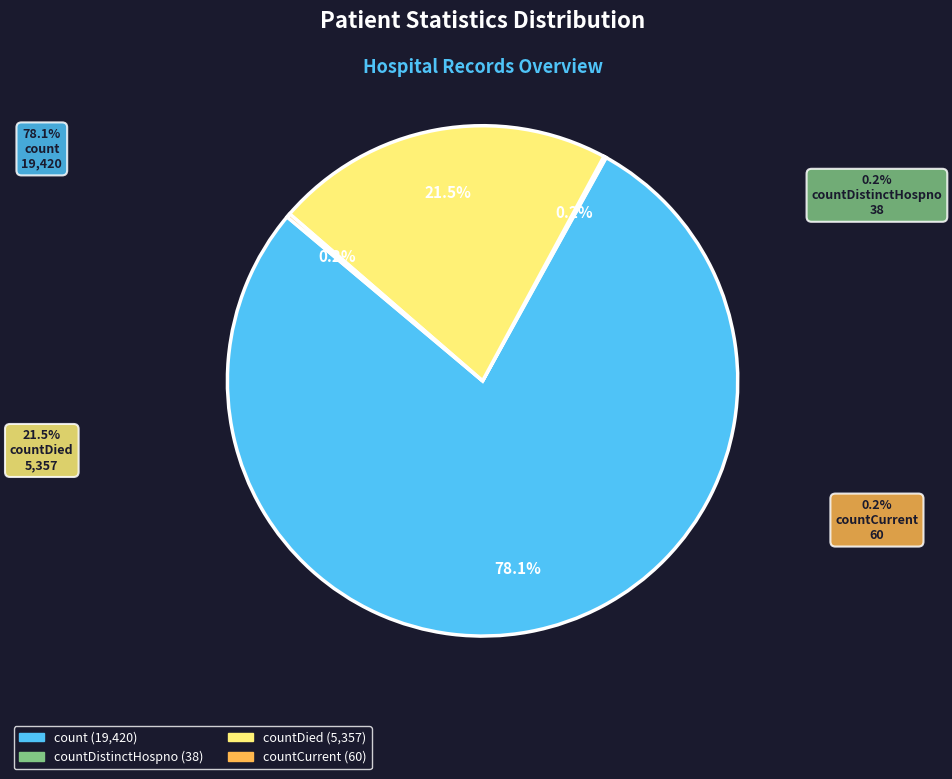

Is there a majority slice in this chart?

Yes